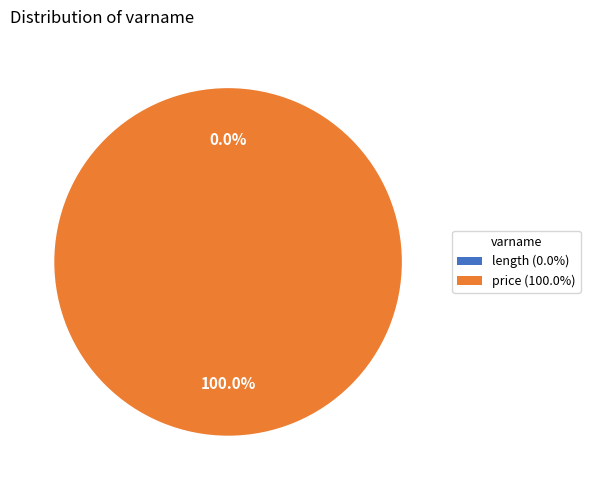

To the nearest percent, what portion does price represent?

100%